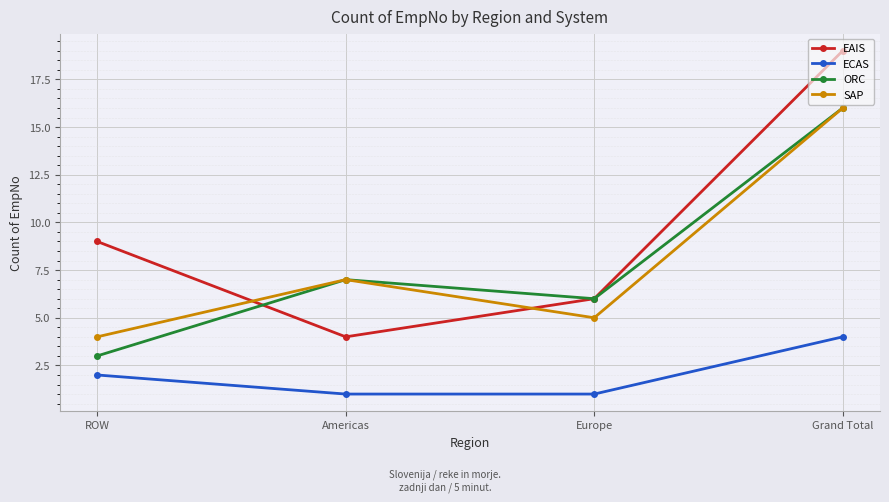

Is it true that EAIS equals 4 at Americas?

True